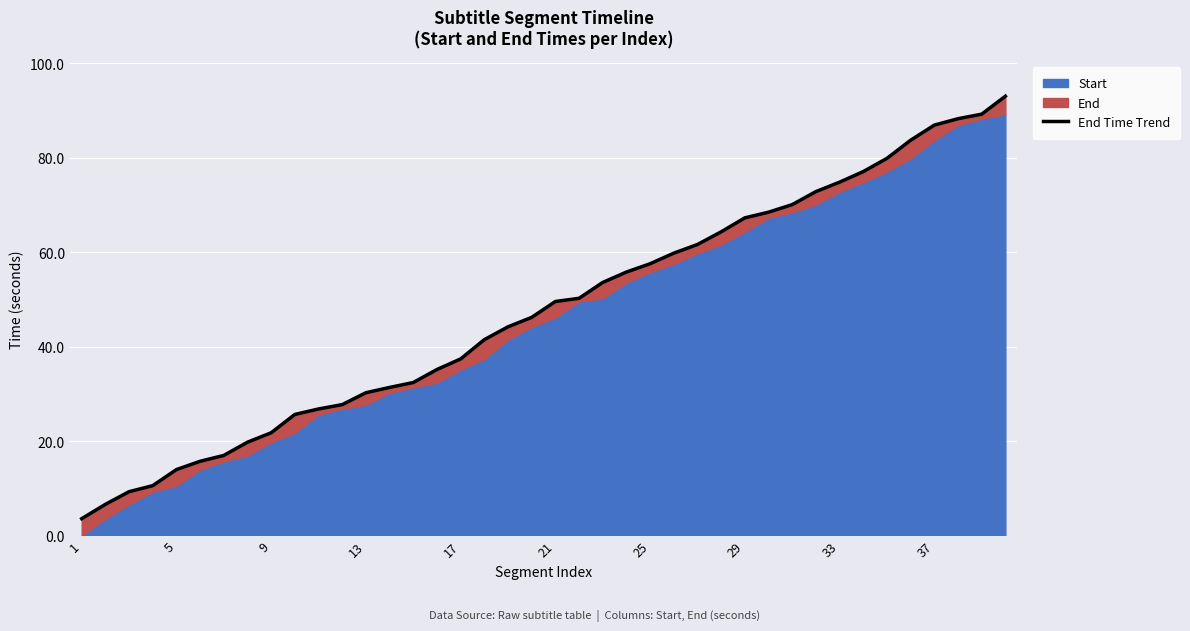

What is the difference between the second highest and second lowest values?

82.6